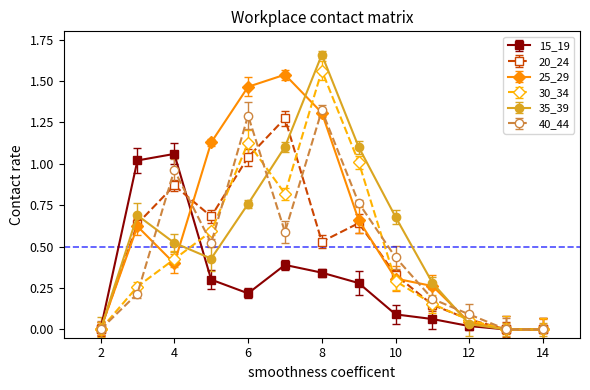

Which series has the widest spread of values?

35_39